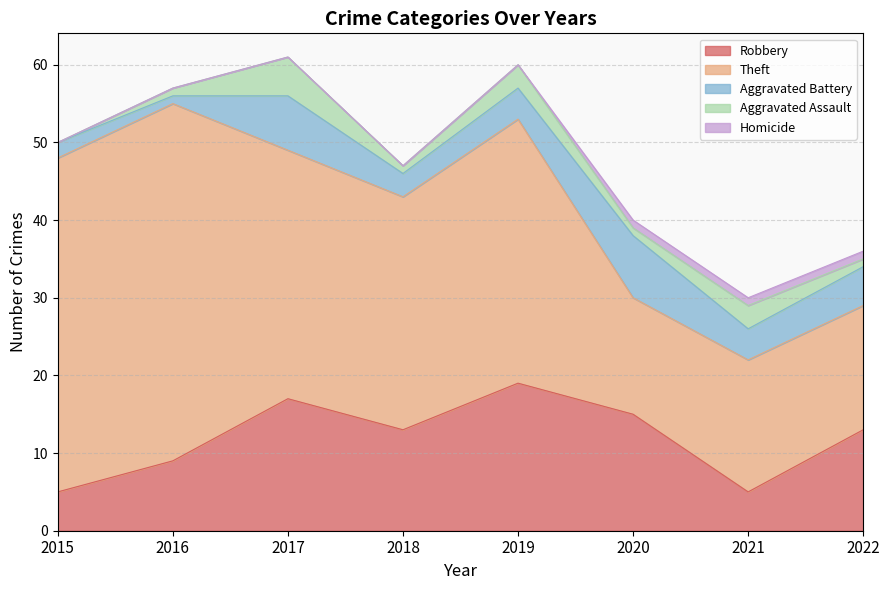

At how many categories does at least one series exceed 37?

2